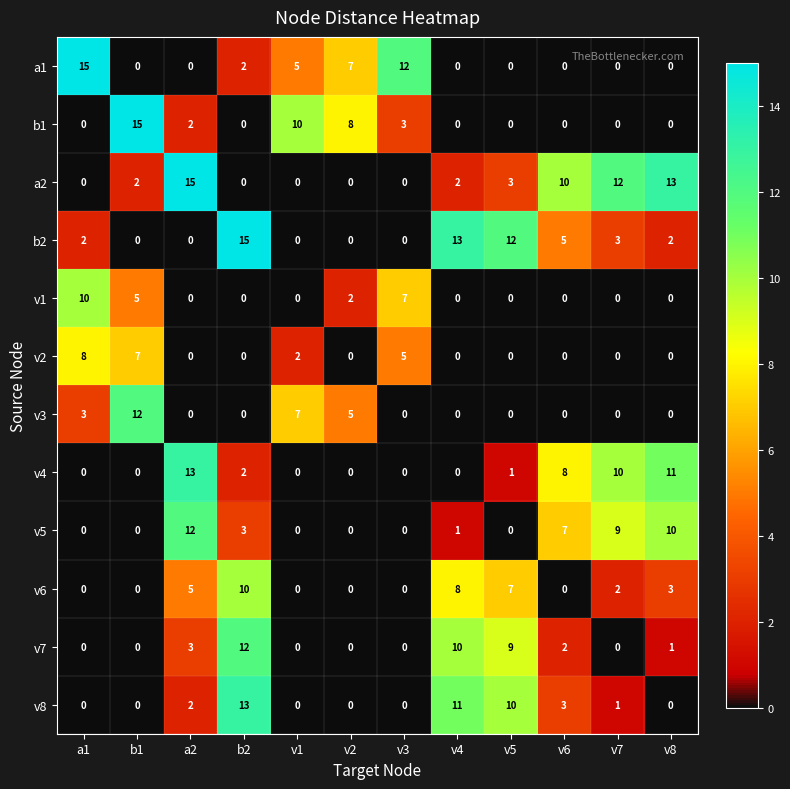

What is the difference between the second highest and minimum values in the v2 series?

7